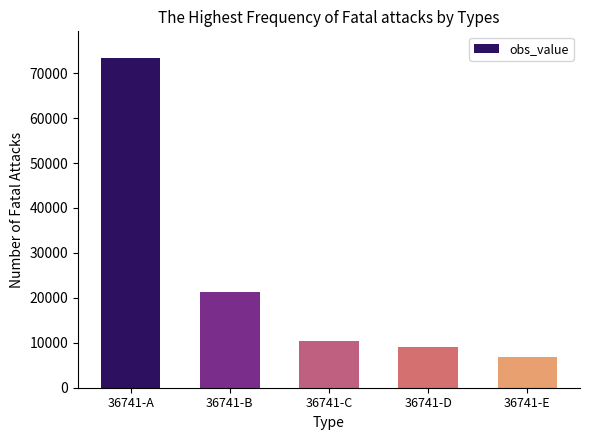

How many values are below 10451?

2